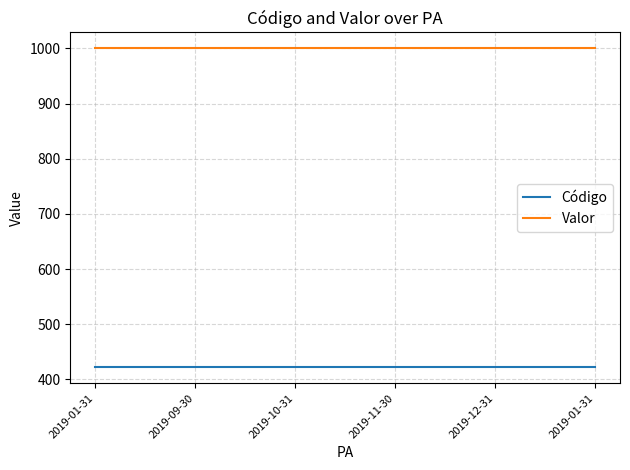

Which series changed the most between 2019-09-30 and 2019-12-31?

Código